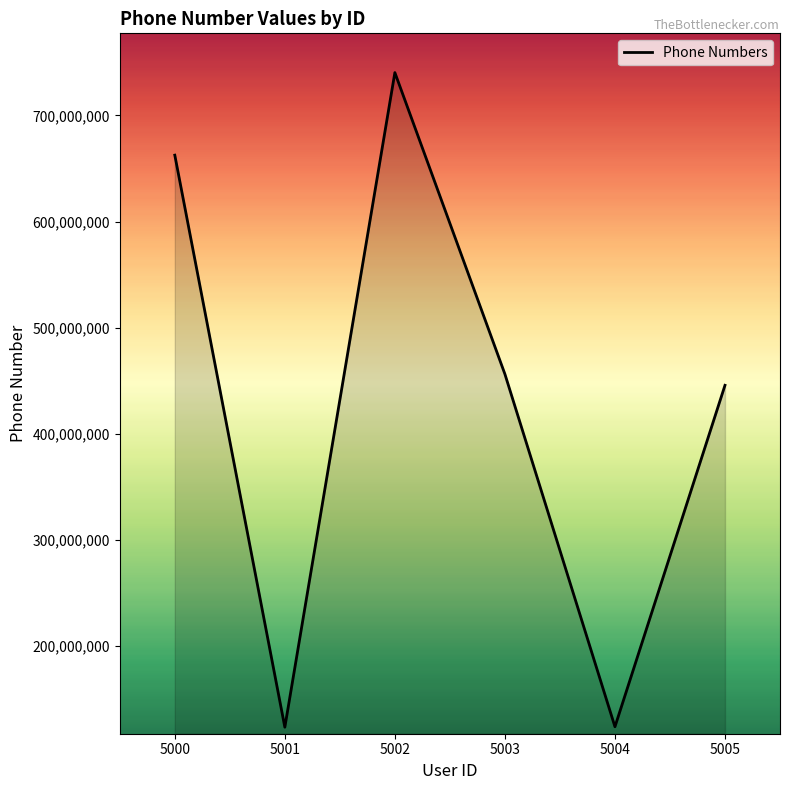

What is the sum of the values at 5002 and 5001?

863573332